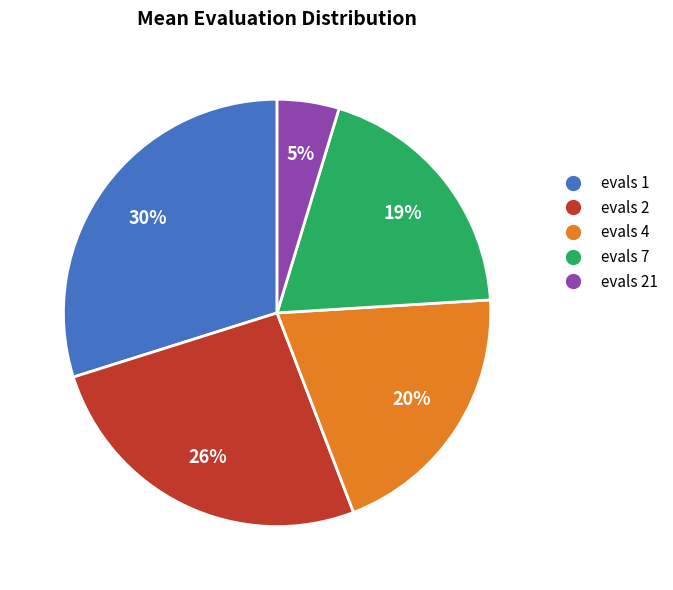

Count the number of slices in the pie.

5